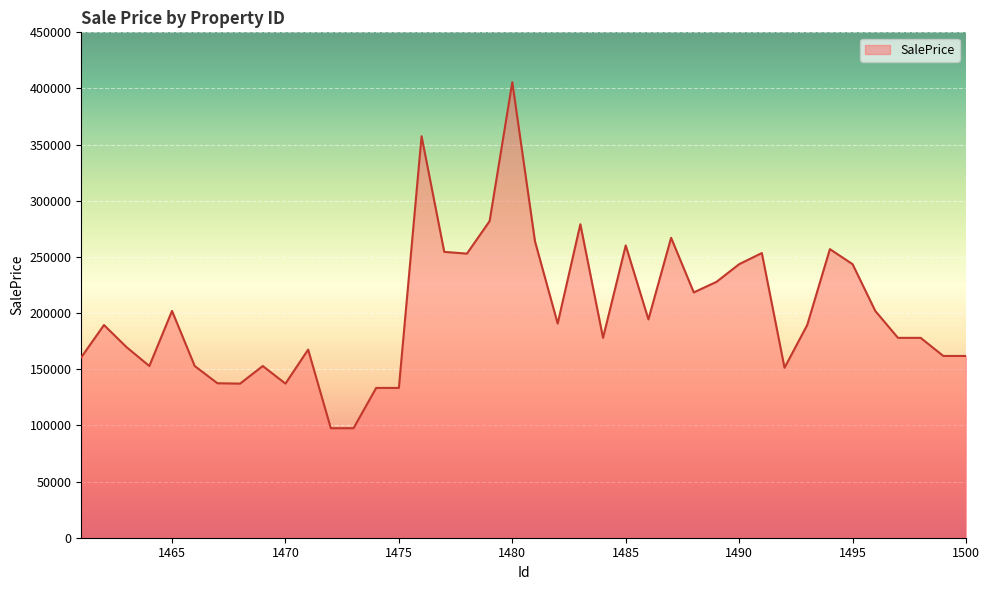

What is the maximum value shown in the chart?

405591.3